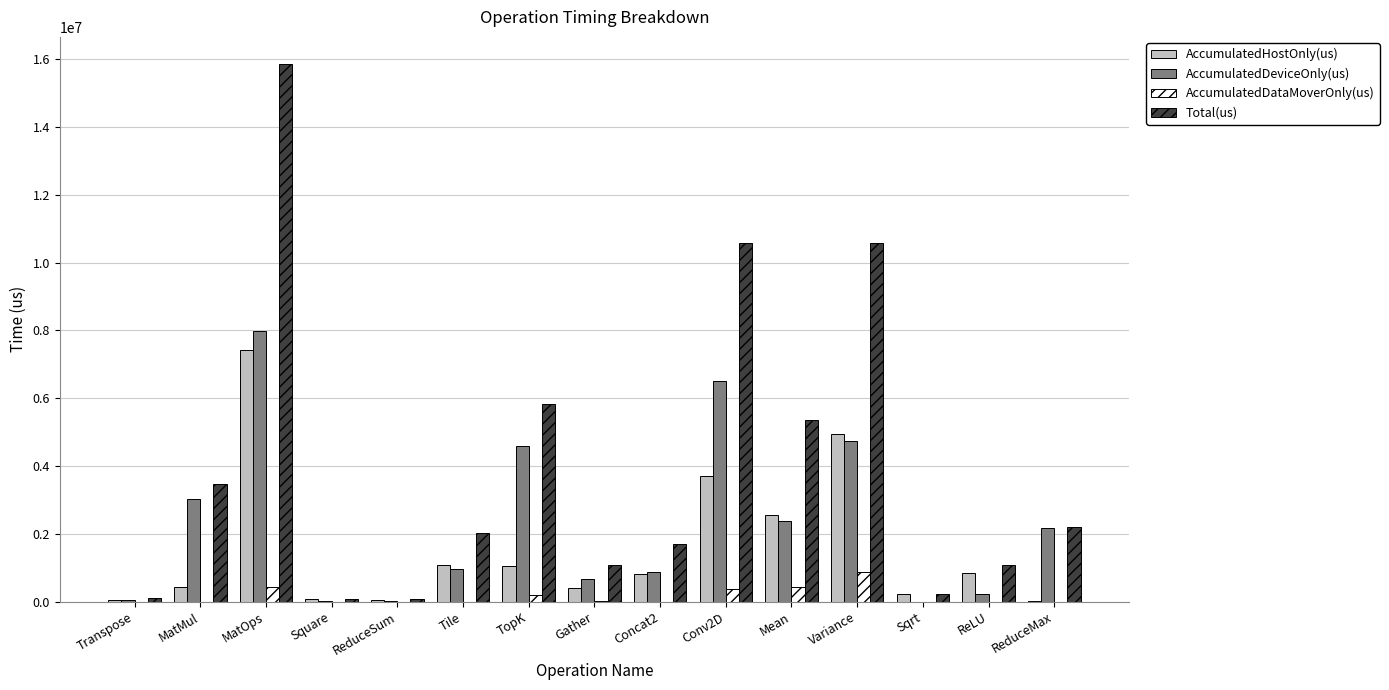

Is the value of AccumulatedDeviceOnly(us) at TopK greater than the value of Total(us) at MatMul?

Yes